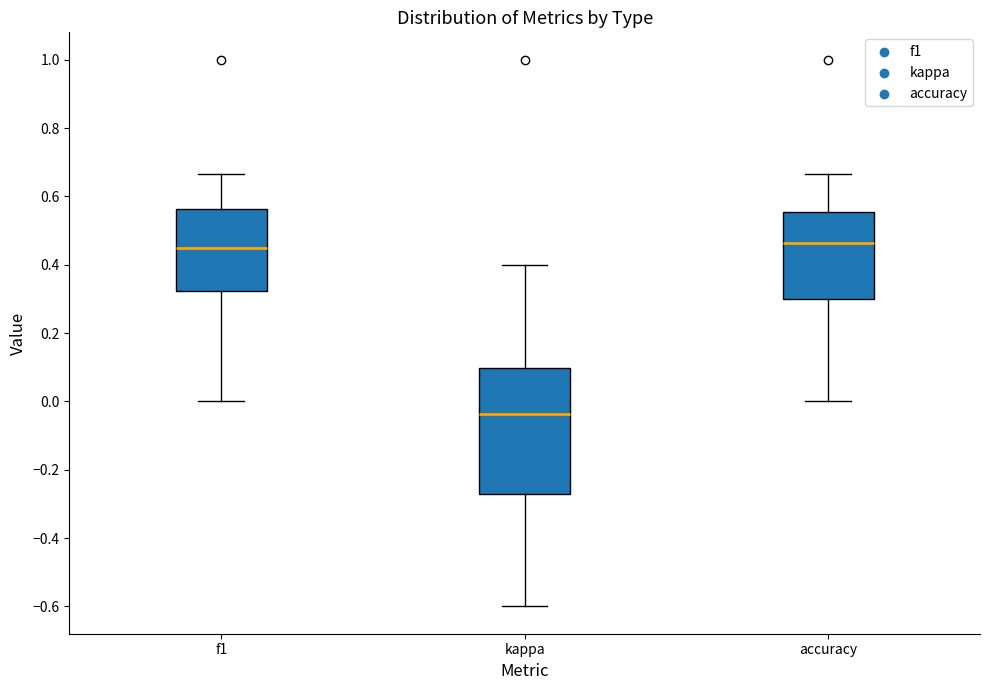

Where does the lower whisker of the box for kappa end on the y-axis? The values are not printed on the chart, so give them approximately, as read against the axis.

-0.60